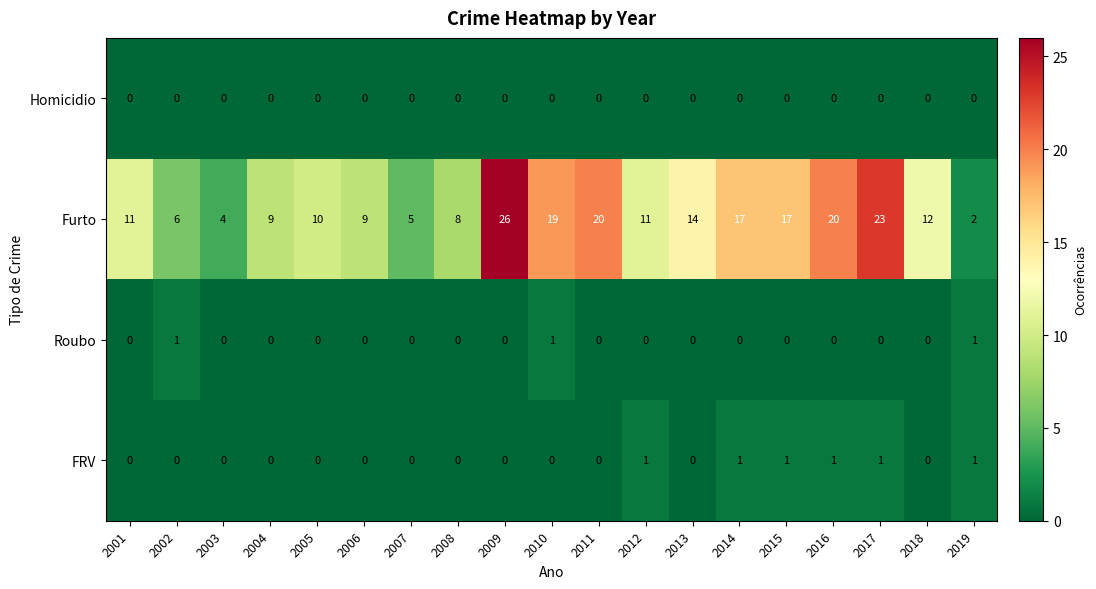

Which series has the widest spread of values?

Furto